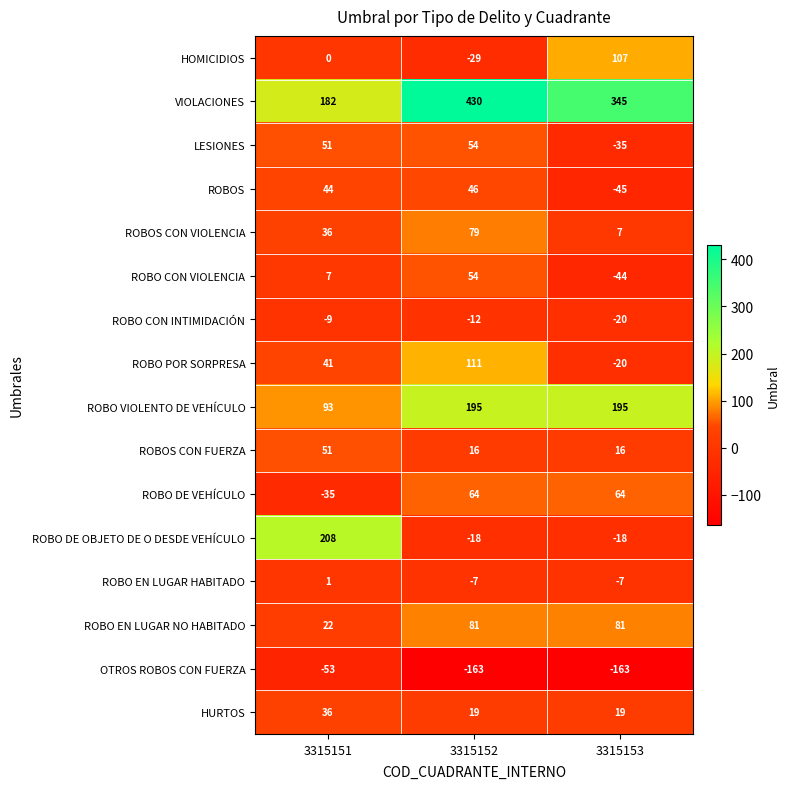

Which series has the largest total across all categories?

VIOLACIONES